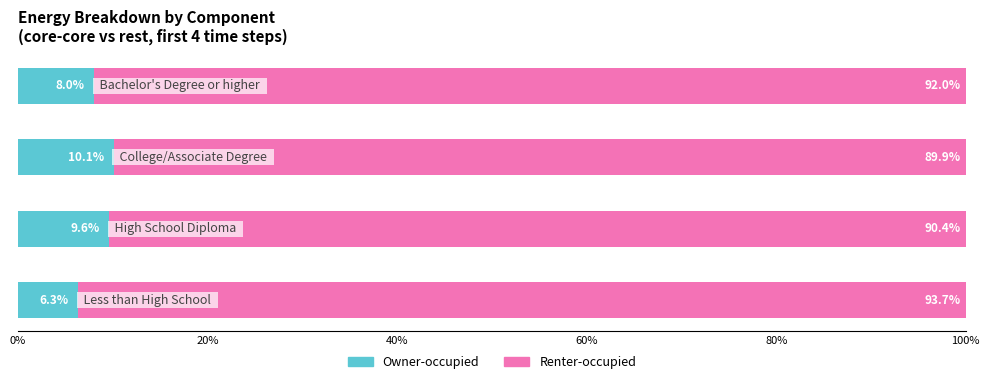

What is the difference between the maximum and minimum values in the Owner-occupied series?

3.8